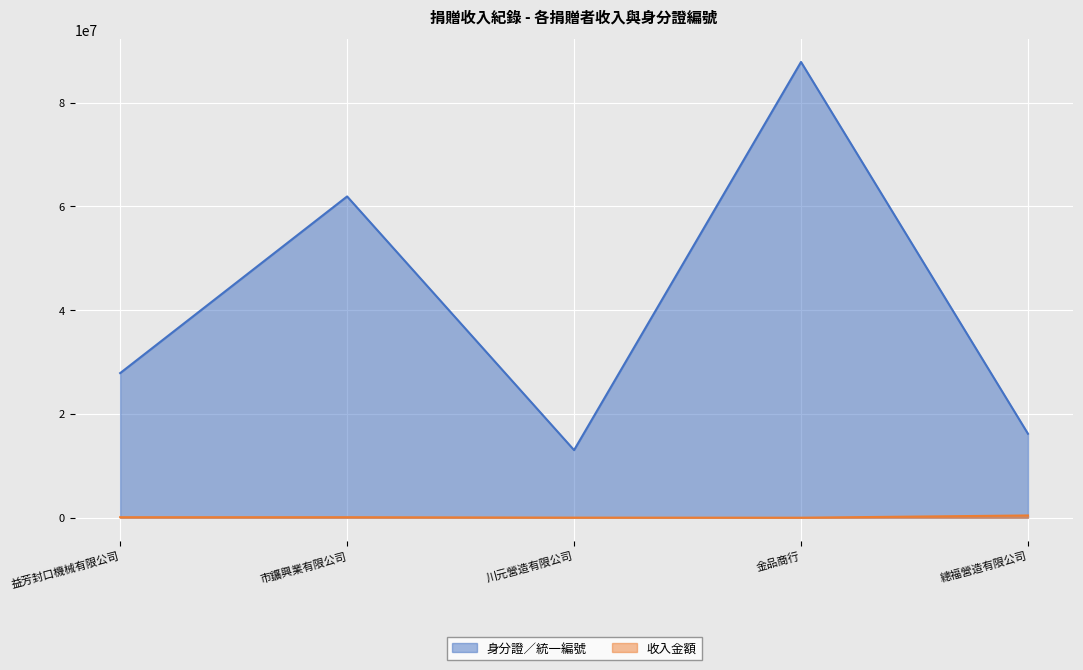

Read the 收入金額 value at 益芳封口機械有限公司, to the nearest 50.

100000